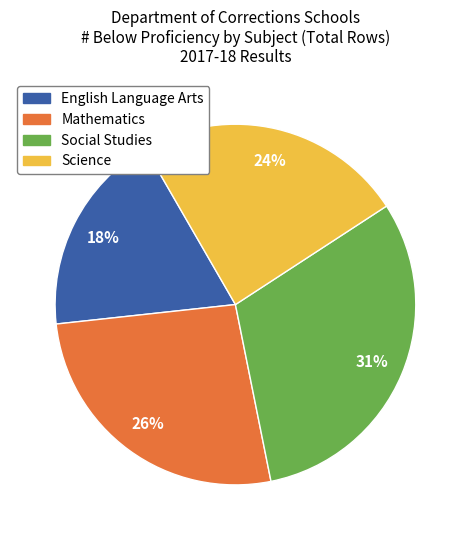

What percentage is the Mathematics slice, to the nearest percent?

26%